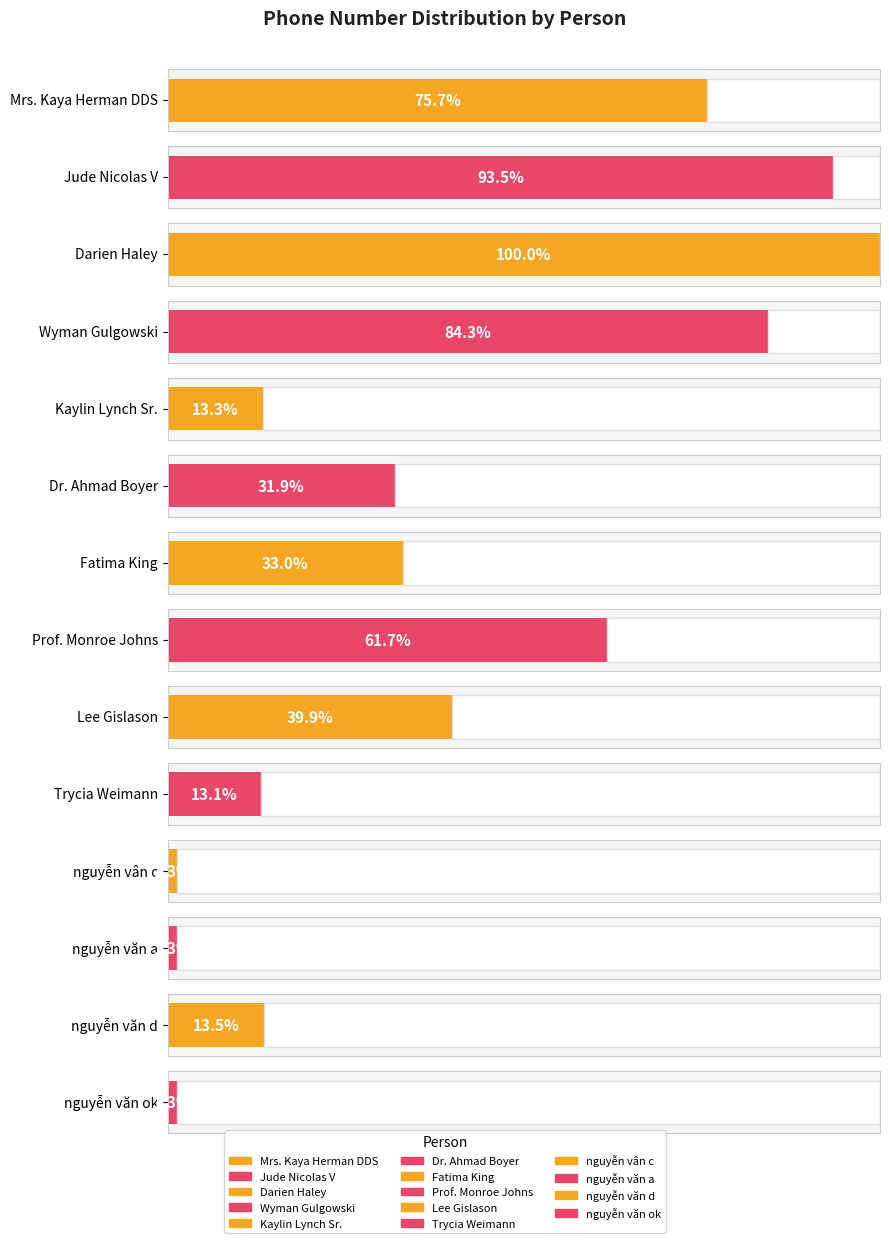

What is the average value?

3687549694